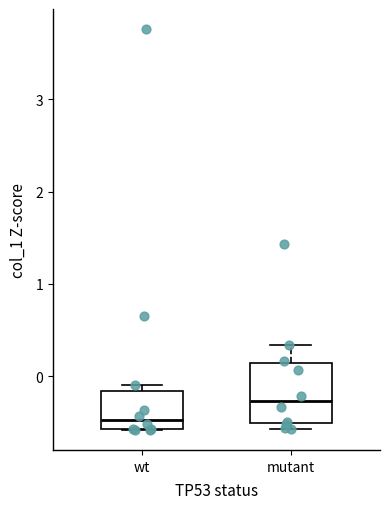

Reading left to right, transcribe this box plot: for each box, give where its median line is, the range the box spans, and where its two whiskers end, as read against the y-axis. The values are not printed on the chart, so give them approximately, as read against the axis.

wt: median -0.5, box -0.6 to -0.2, whiskers -0.6 to -0.1
mutant: median -0.3, box -0.5 to 0.1, whiskers -0.6 to 0.3